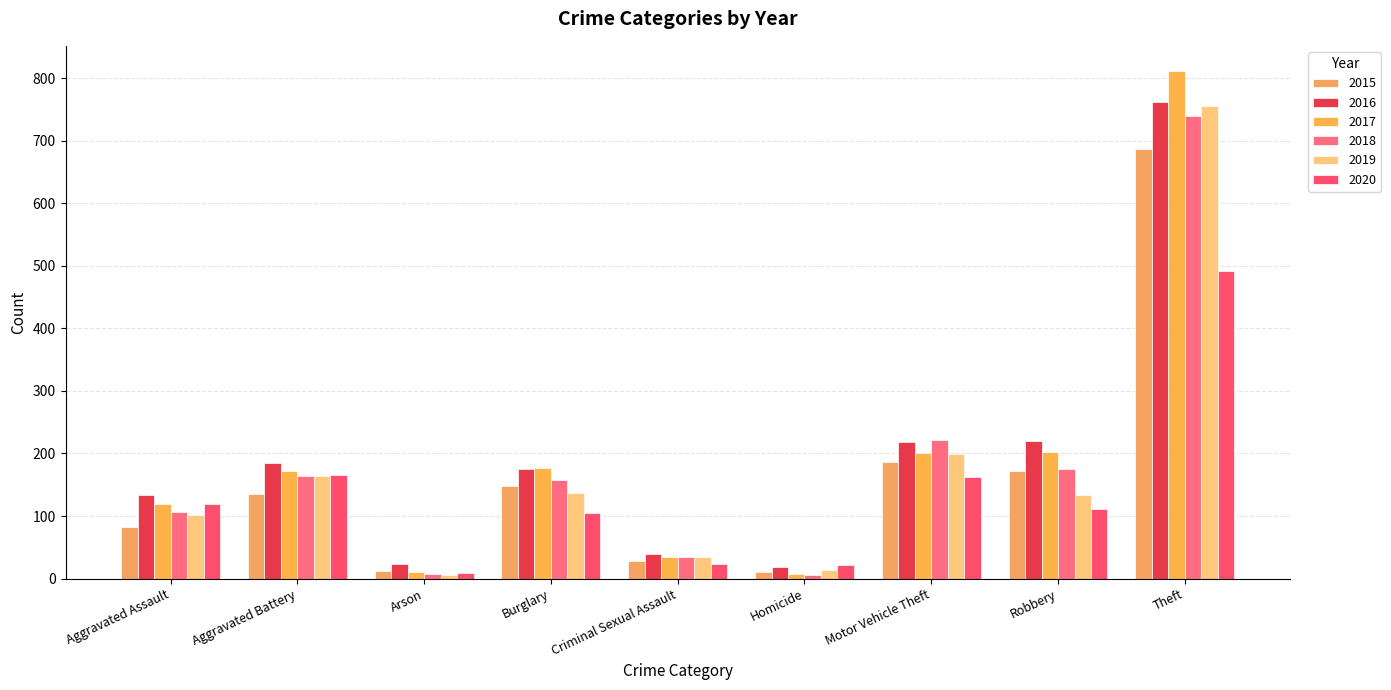

What is the value of the 2016 bar at the 4th from the left?

176